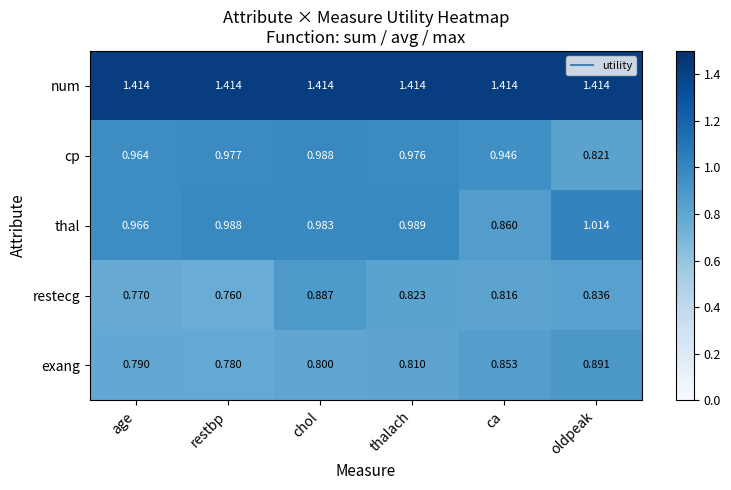

At which label does exang reach its peak?

oldpeak